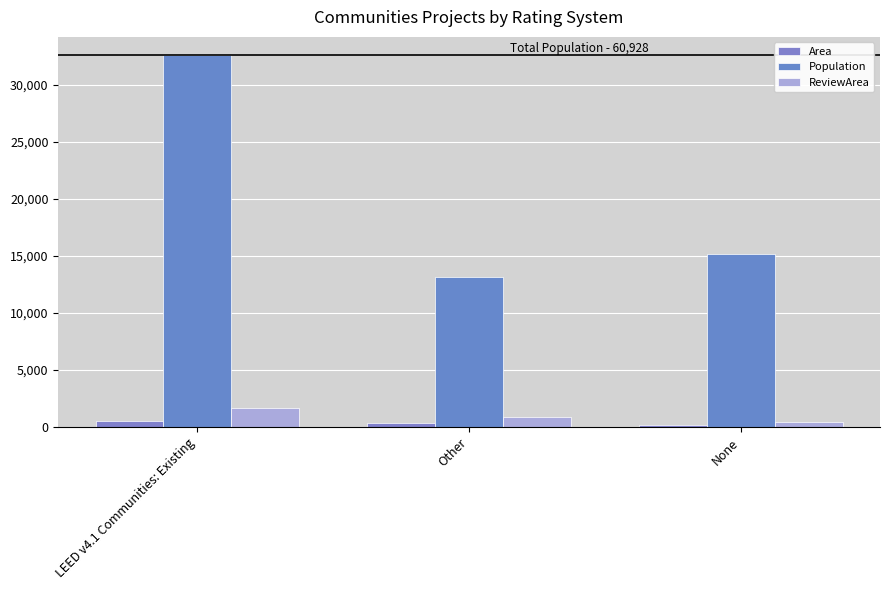

Is the value of Population at LEED v4.1 Communities: Existing greater than the value of Area at LEED v4.1 Communities: Existing?

Yes